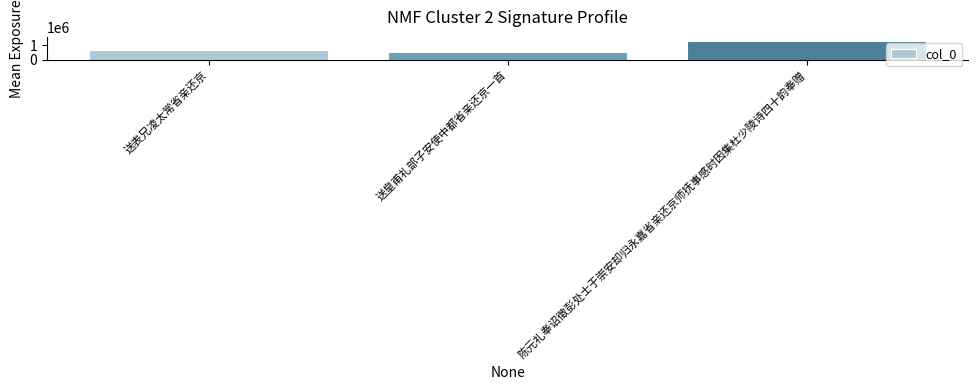

What is the maximum value shown in the chart?

1250689